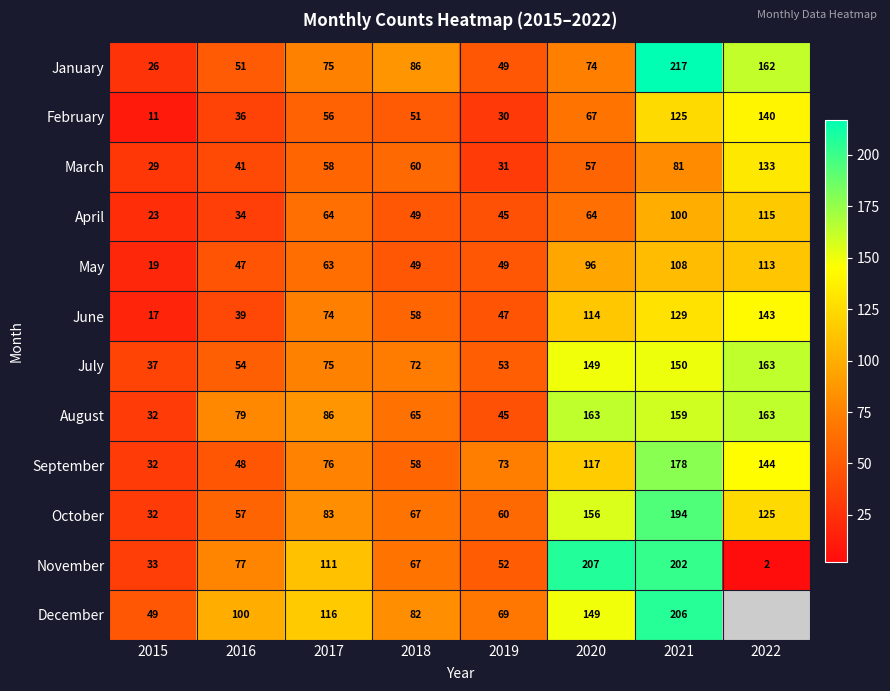

Which category has the highest value in the June series?

2022